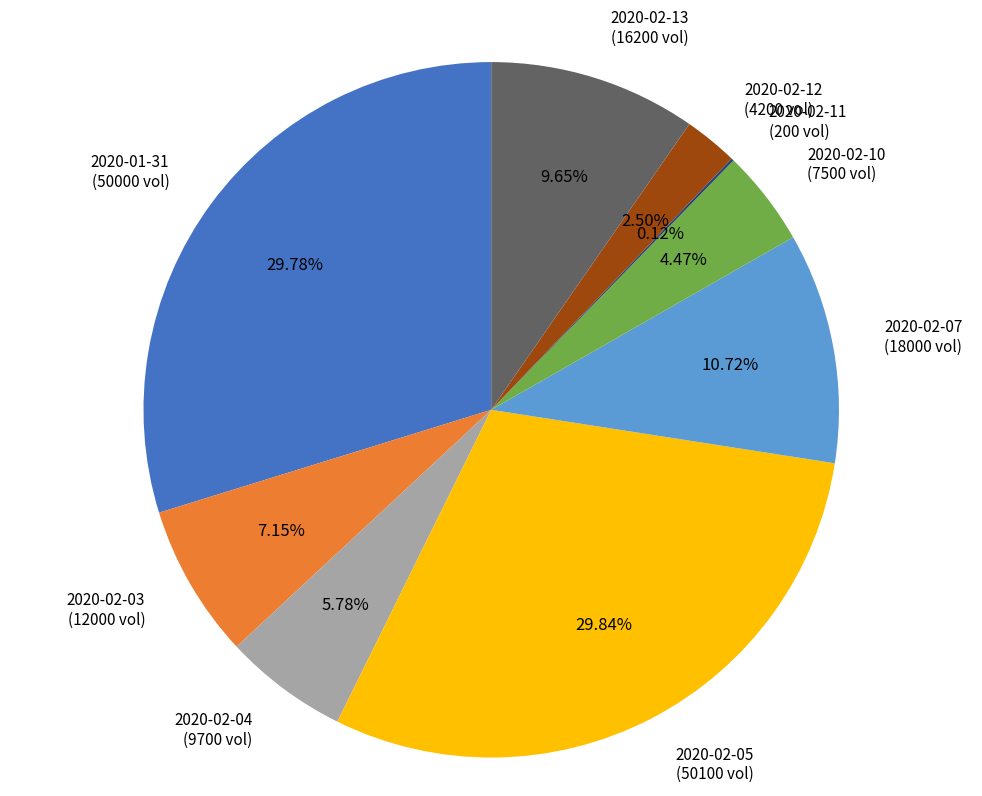

Is there a majority slice in this chart?

No